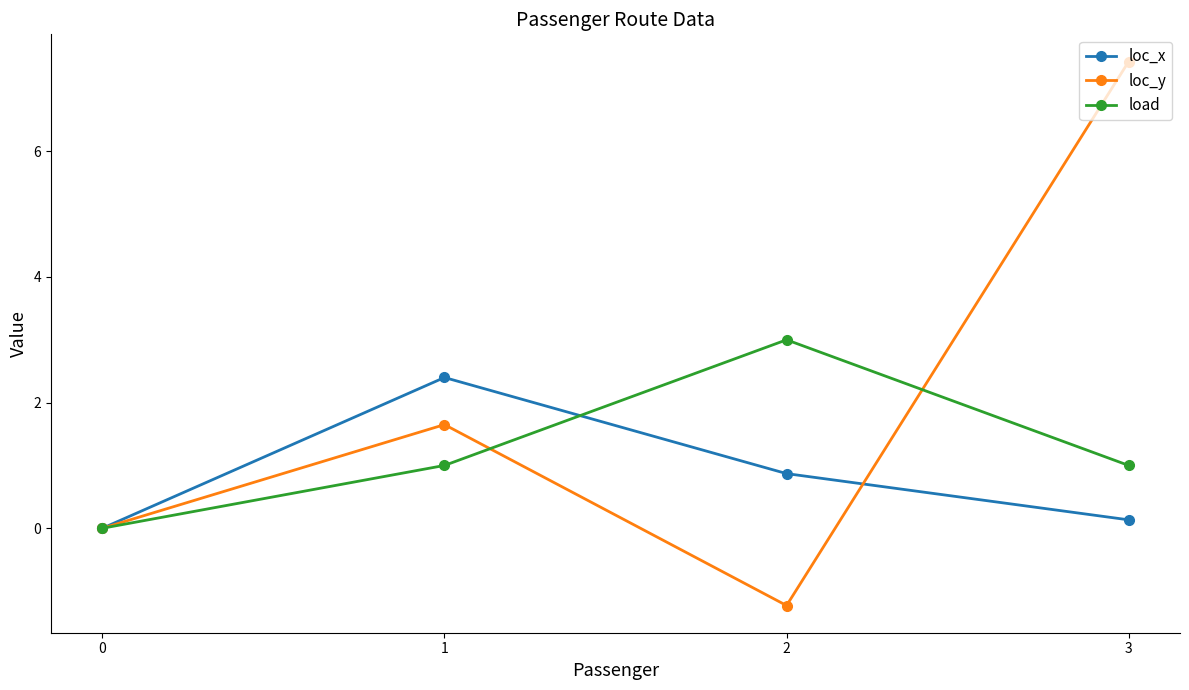

What is the value of the loc_x point at the 2nd from the left?

2.4